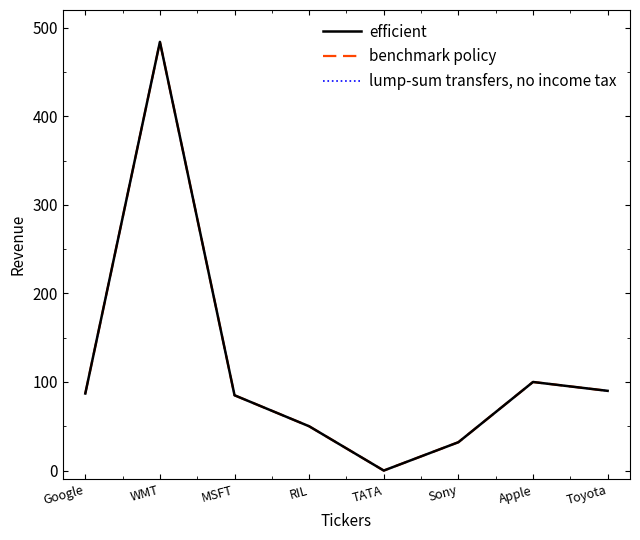

Does the chart have visible grid lines?

No